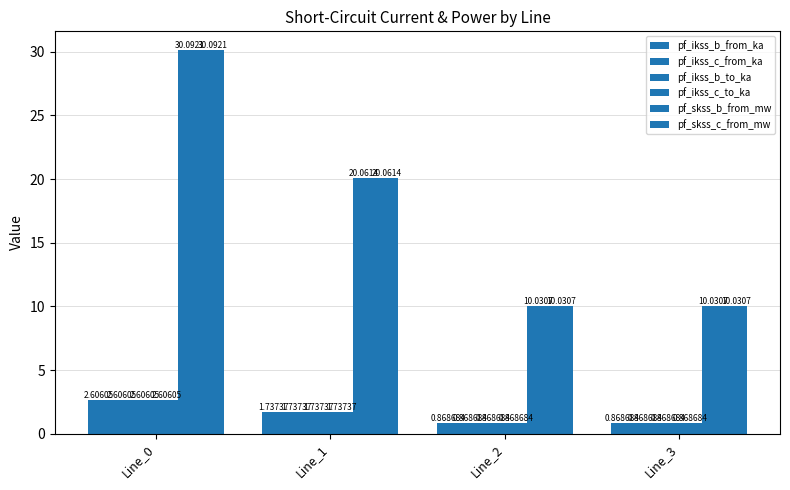

Does the chart contain any negative values?

No